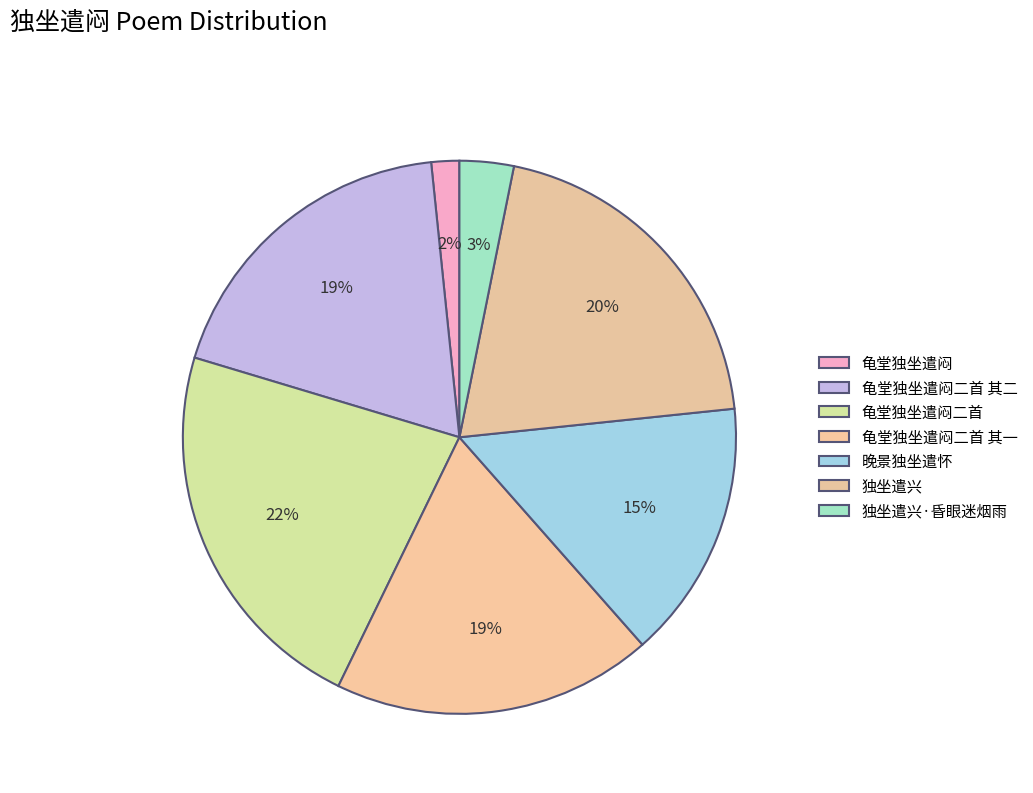

Which slice is the largest?

龟堂独坐遣闷二首